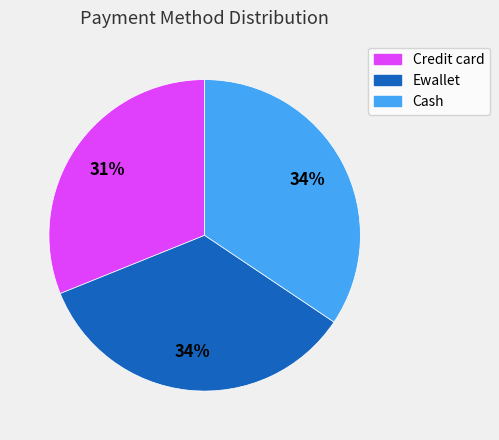

To the nearest percent, what portion does Credit card represent?

31%